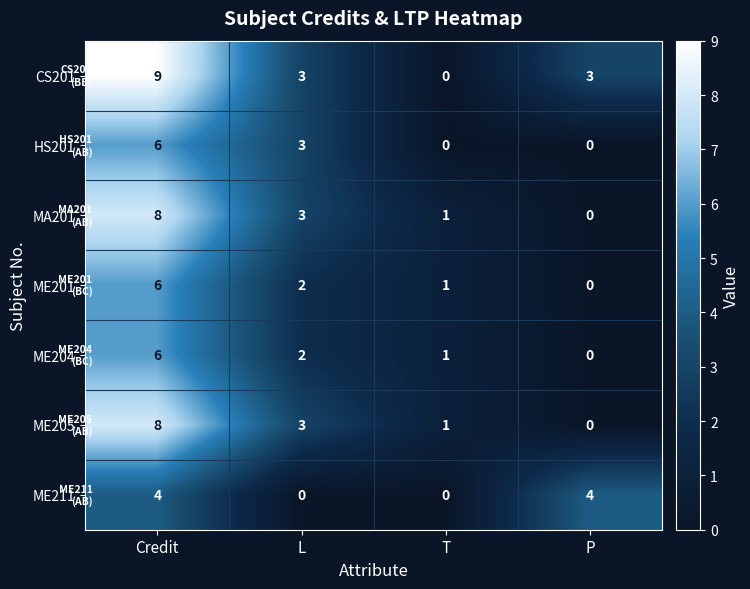

The CS201 series shows 1 at P. True or false?

False